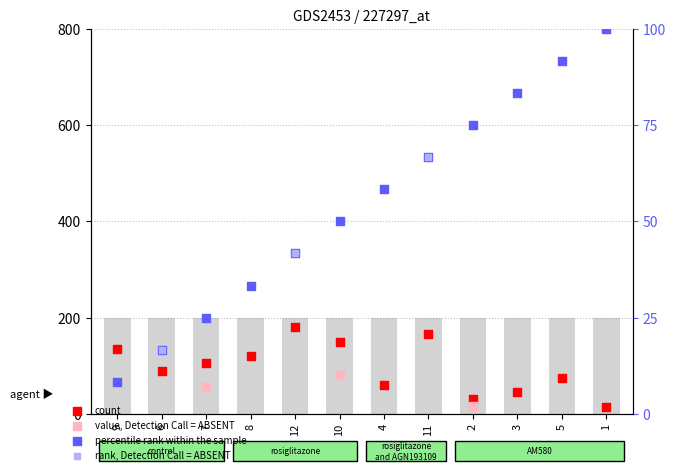

What is the change in value from 11 to 5?

+25.0